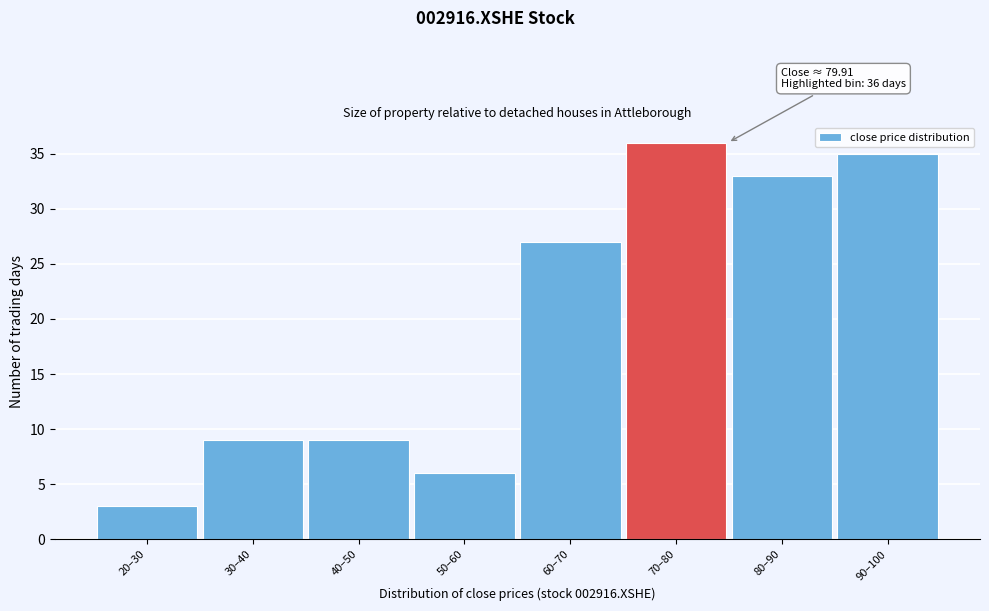

Reading right to left, extract all data points from this chart.

35	33	36	27	6	9	9	3